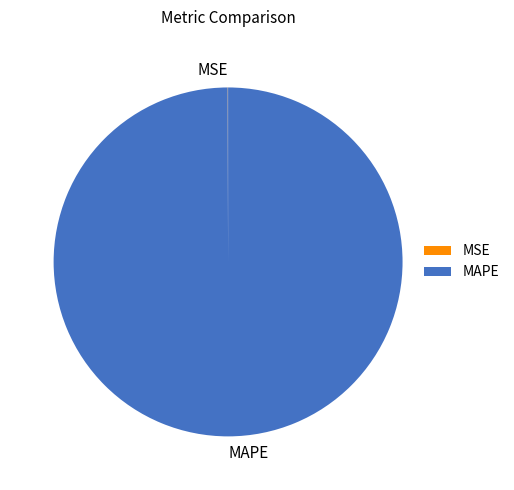

Does any single category account for the majority?

Yes